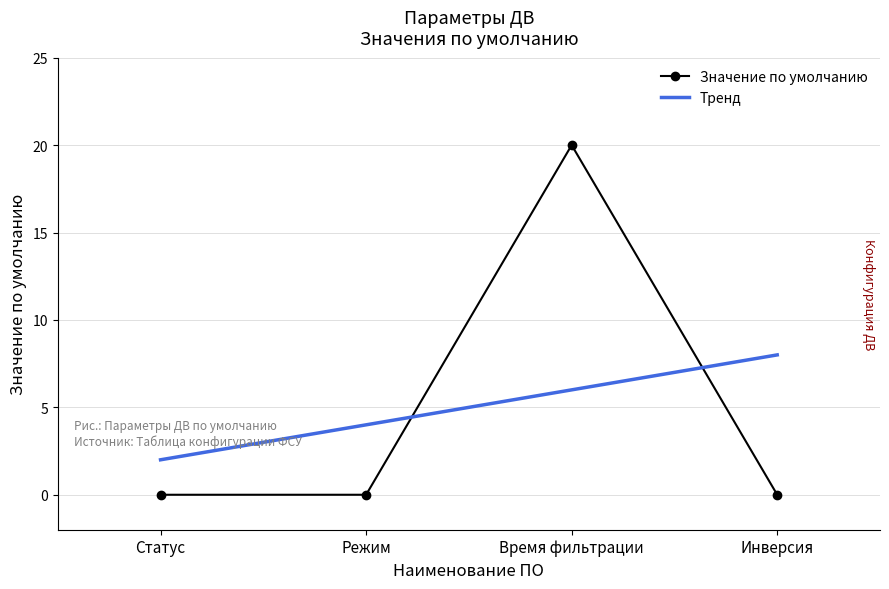

True or false: Тренд has a value of 6.0 at Время фильтрации.

True